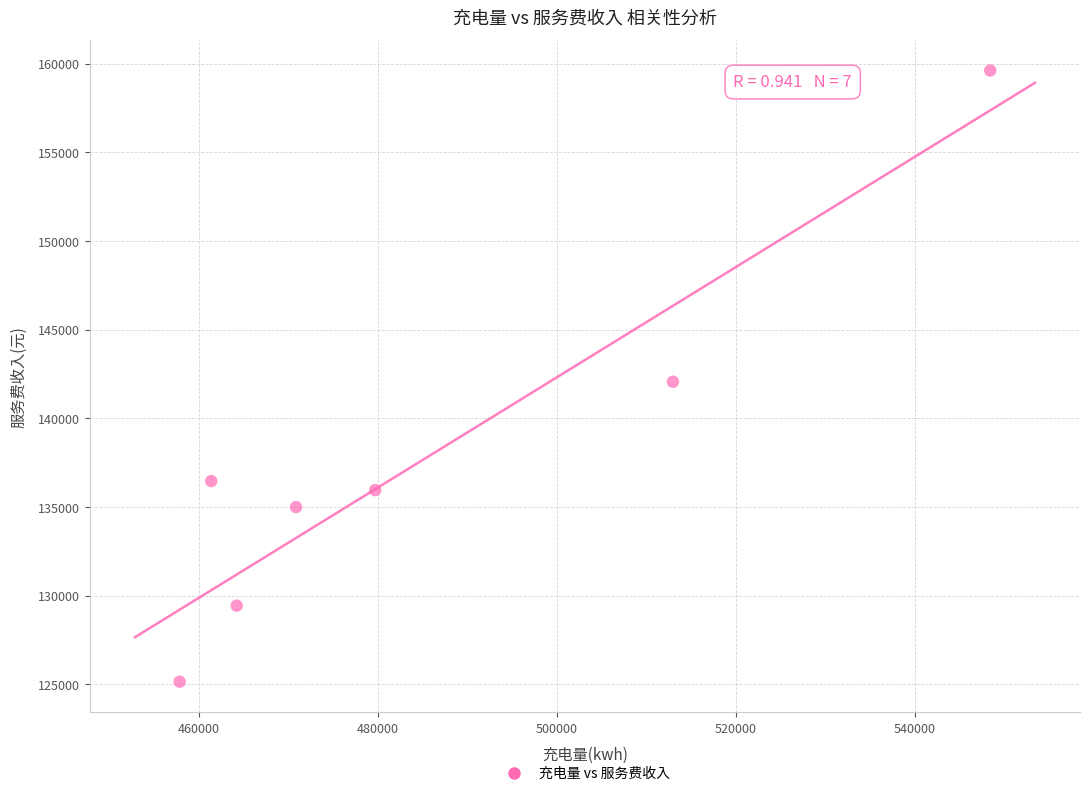

What is the average X value?

485089.8